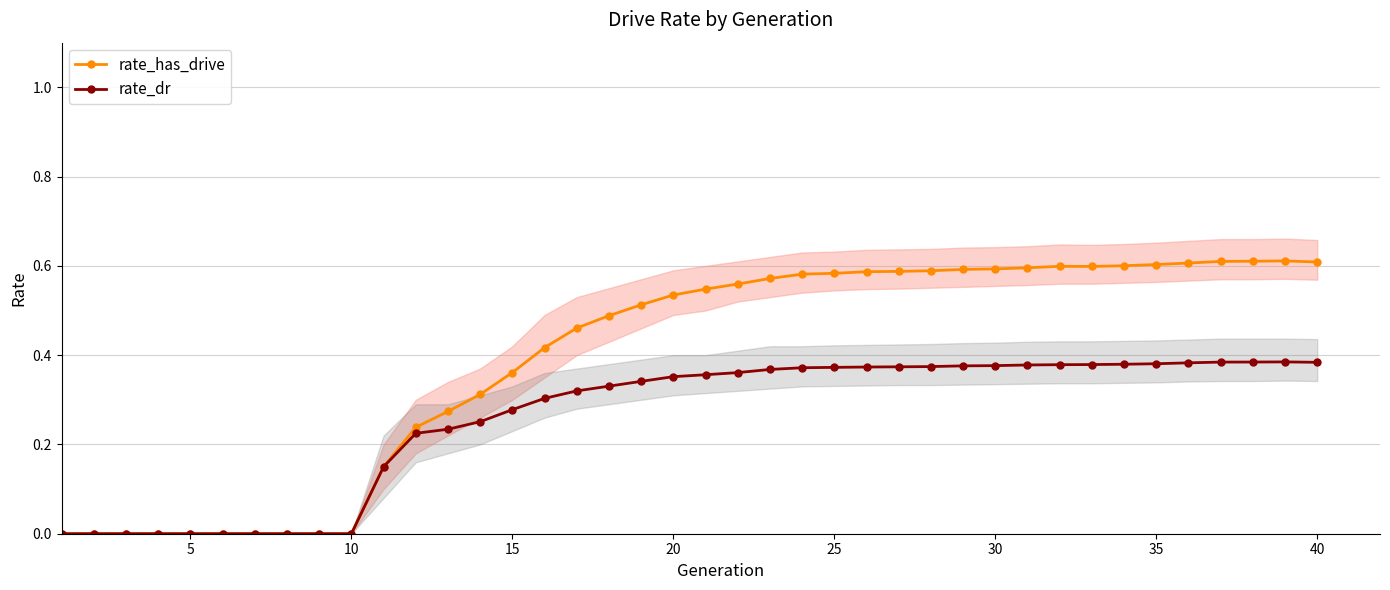

The rate_has_drive series shows 0.0 at 10. True or false?

True